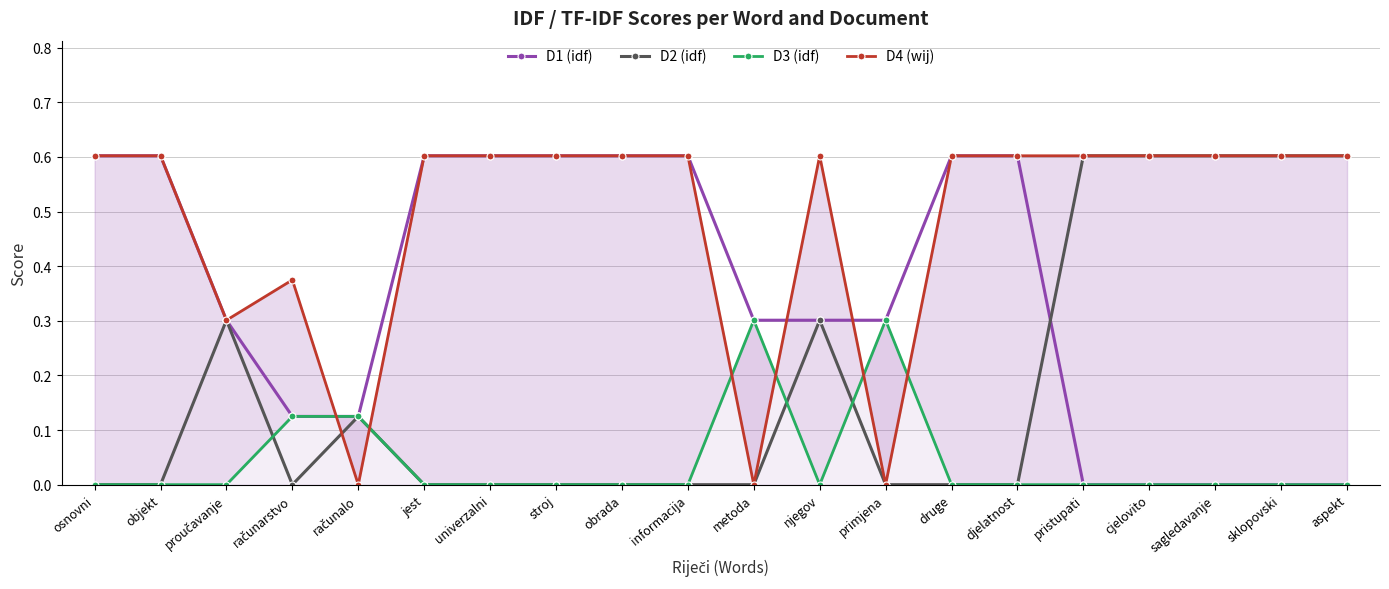

How many categories are shown in the chart?

20